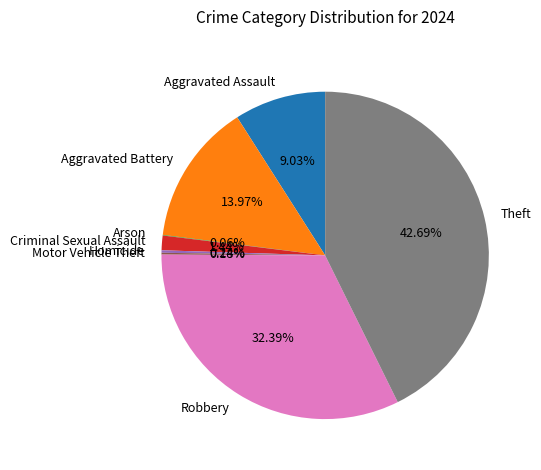

To the nearest percent, what is the combined percentage of Robbery and Aggravated Assault?

41%